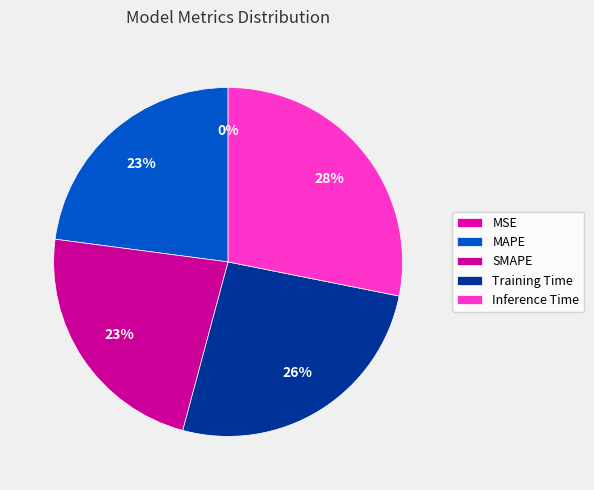

What percentage is the MAPE slice, to the nearest percent?

23%